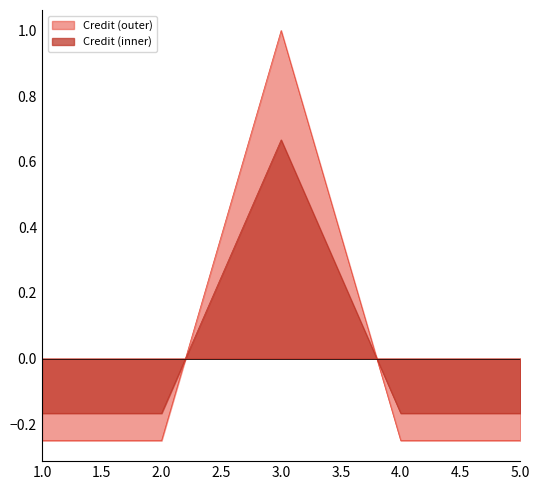

What is the maximum value shown in the chart?

1.0